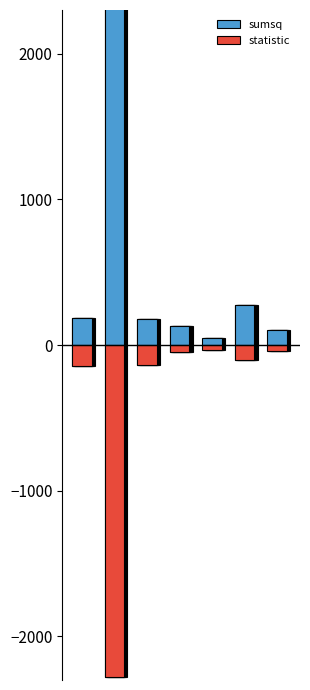

Is the value of sumsq at 0 greater than the value of statistic at 3?

Yes